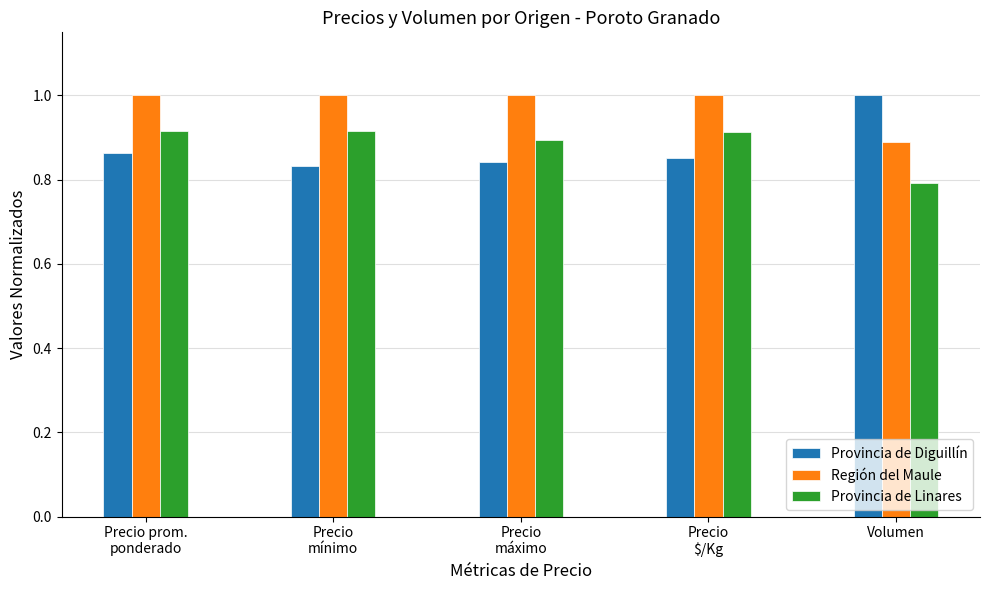

Read the Región del Maule value at Precio
$/Kg.

1.0